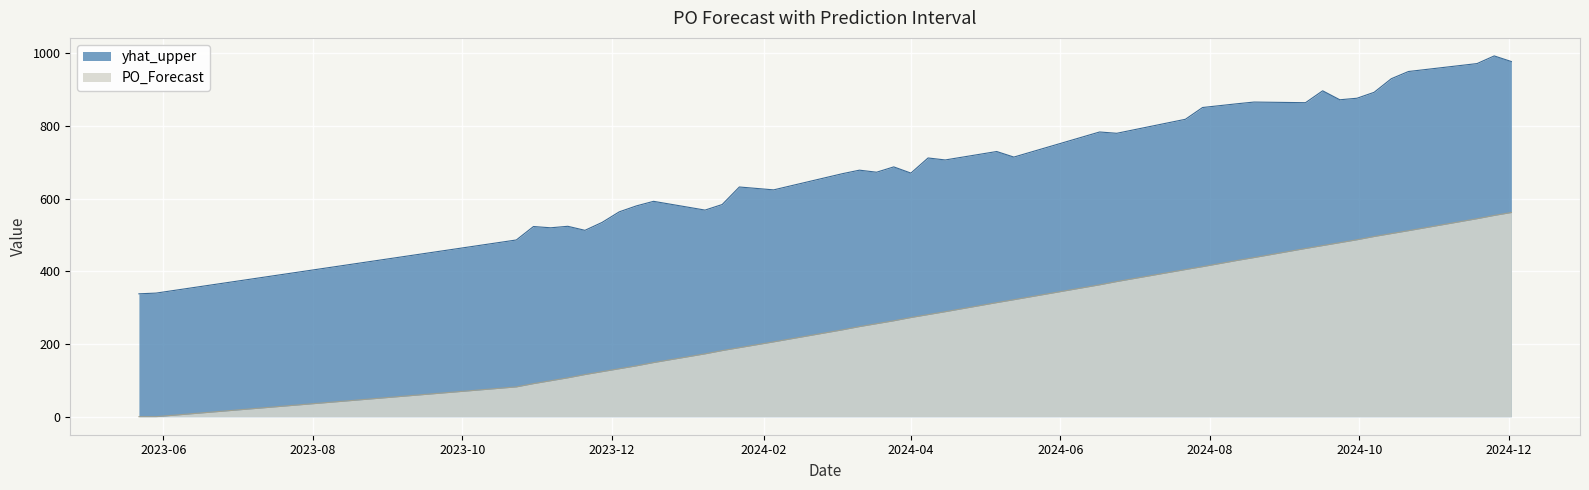

Is it true that yhat_upper equals 880.1 at 2024-03-18?

False